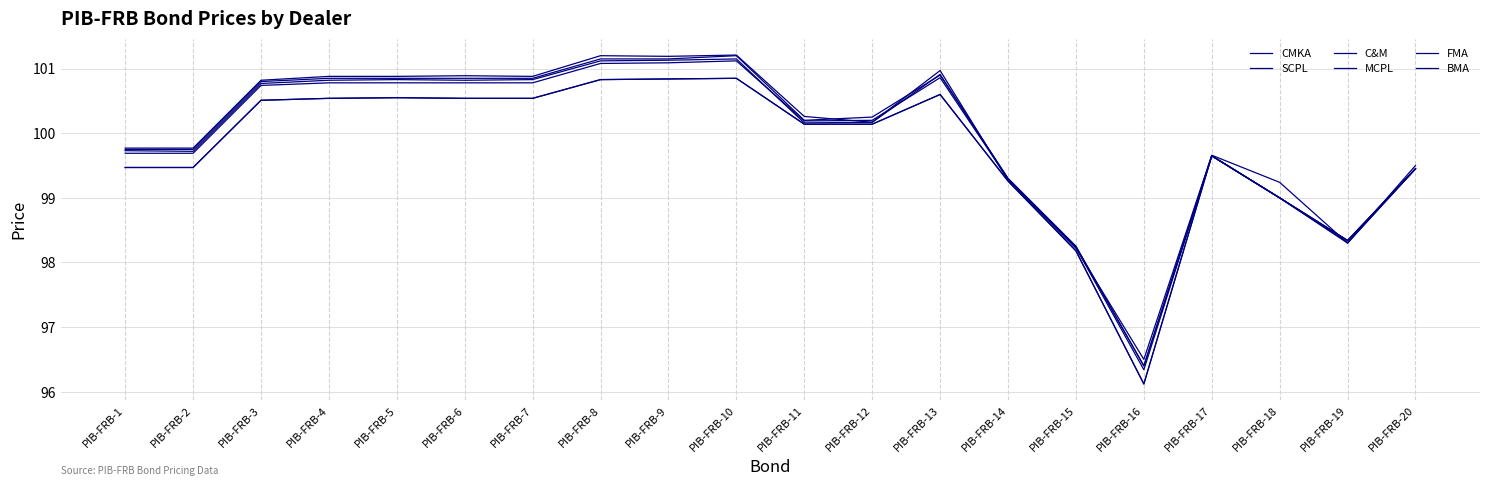

The value of BMA at PIB-FRB-1 is 99.8. True or false?

True